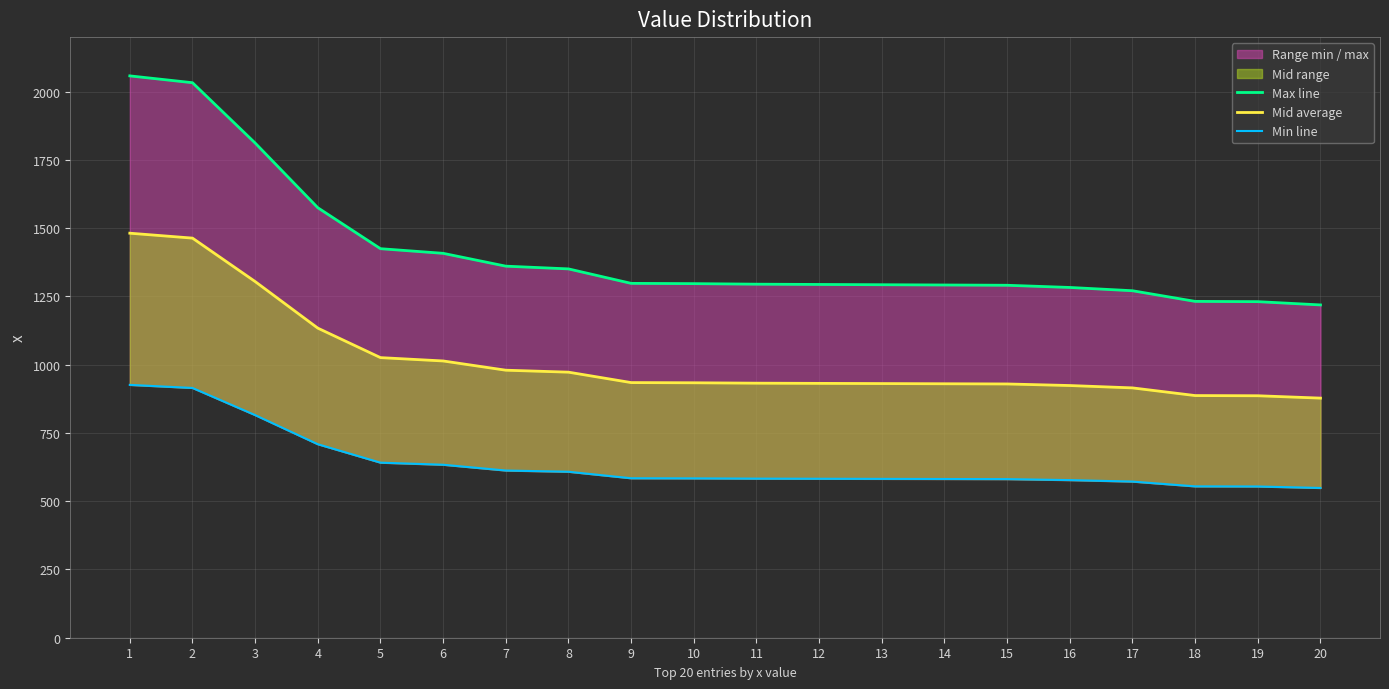

Which series changed the most between 3 and 12?

Max line